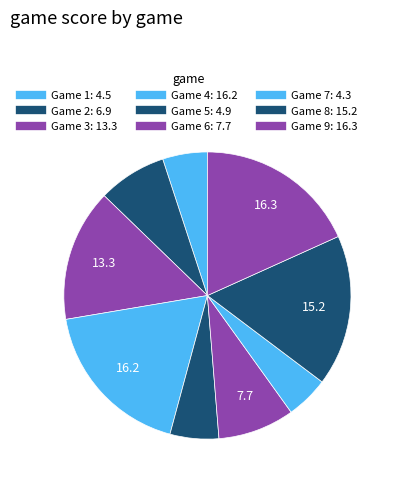

What percentage do Game 2 and Game 5 together represent?

13.2%